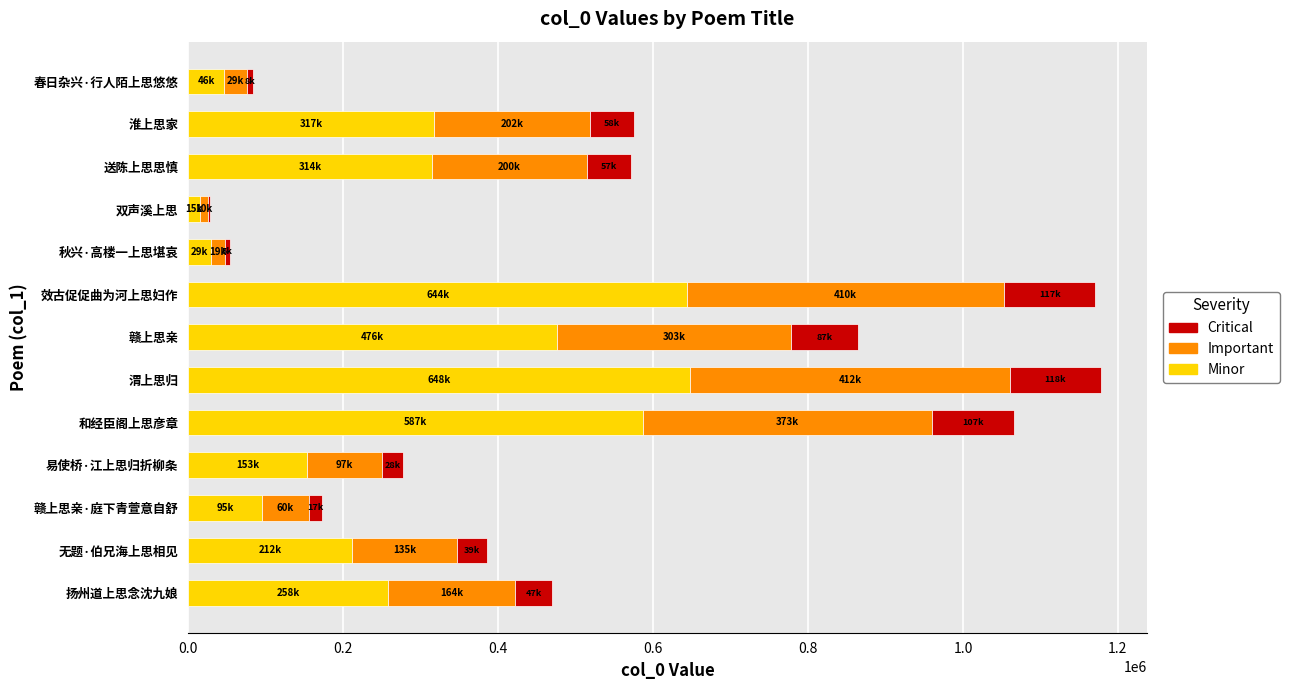

The value of Minor at 渭上思归 is 405866.8. True or false?

False